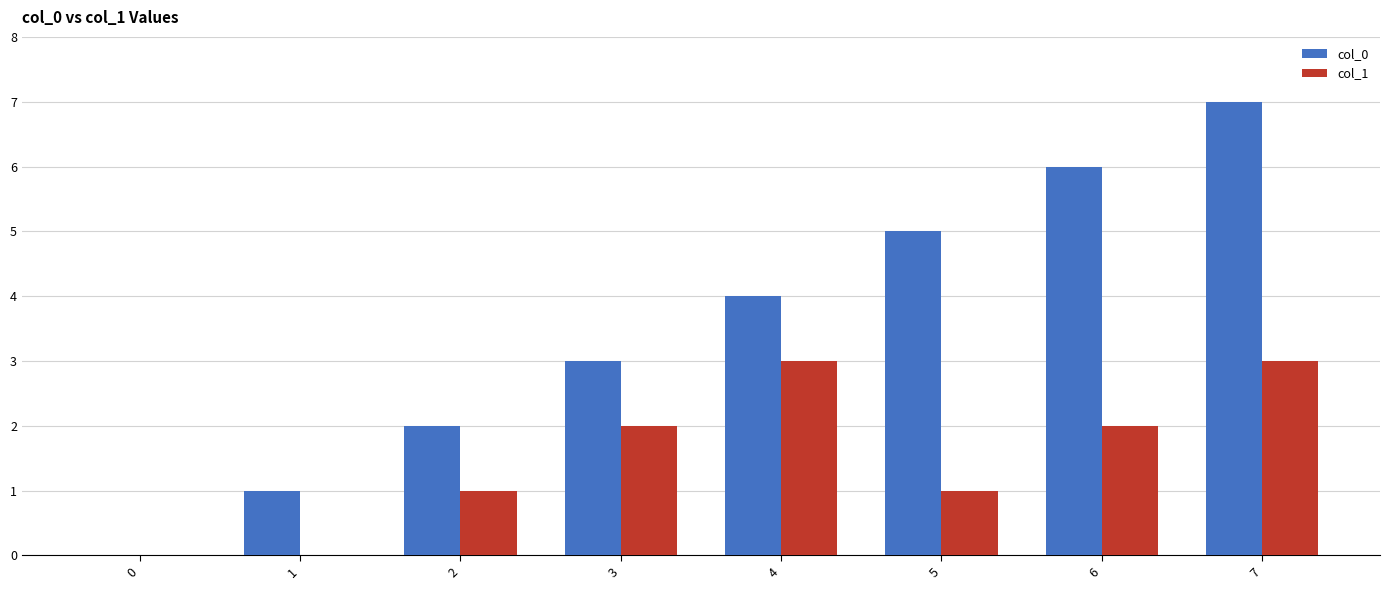

What is the maximum value shown in the chart?

7